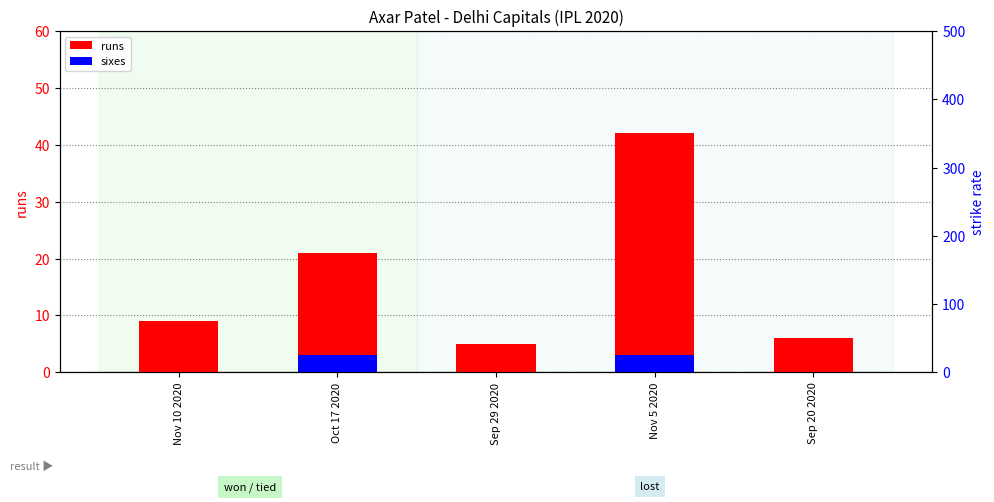

What is the spread (max minus min) of values at Sep 20 2020?

66.7